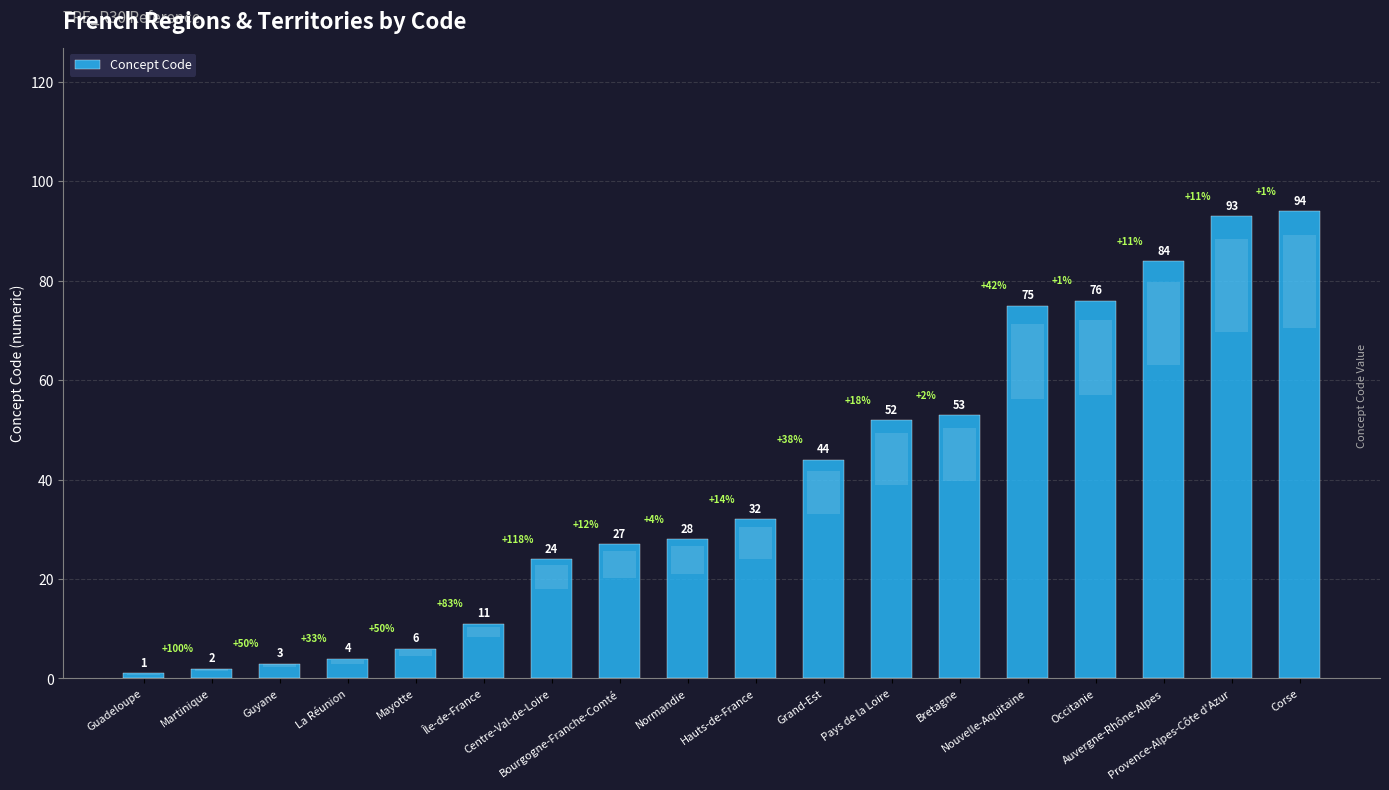

Reading left to right, extract all data points from this chart.

1	2	3	4	6	11	24	27	28	32	44	52	53	75	76	84	93	94